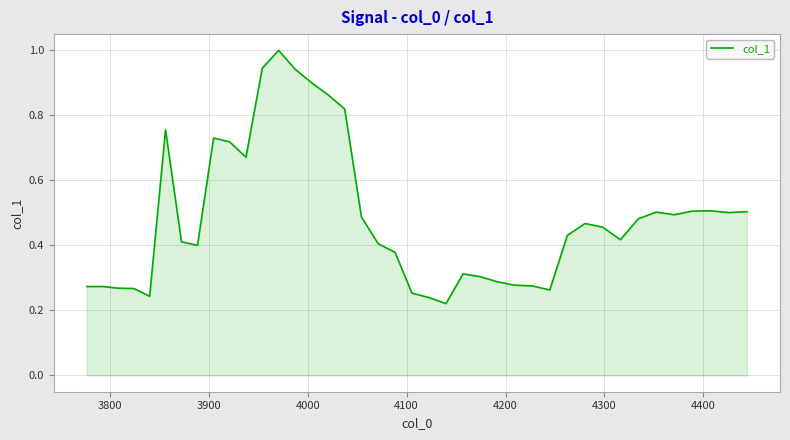

Count the number of categories in the chart.

40